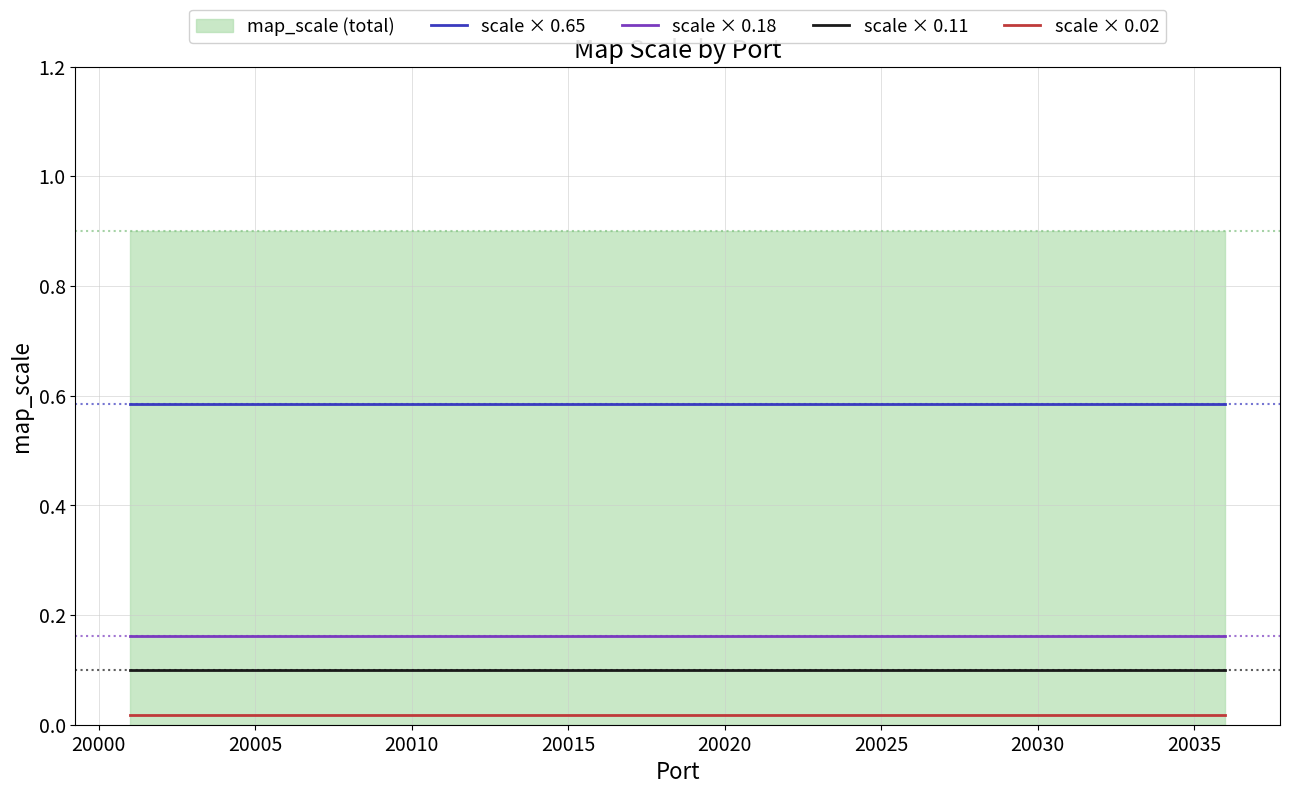

At how many categories does at least one series exceed 0?

24